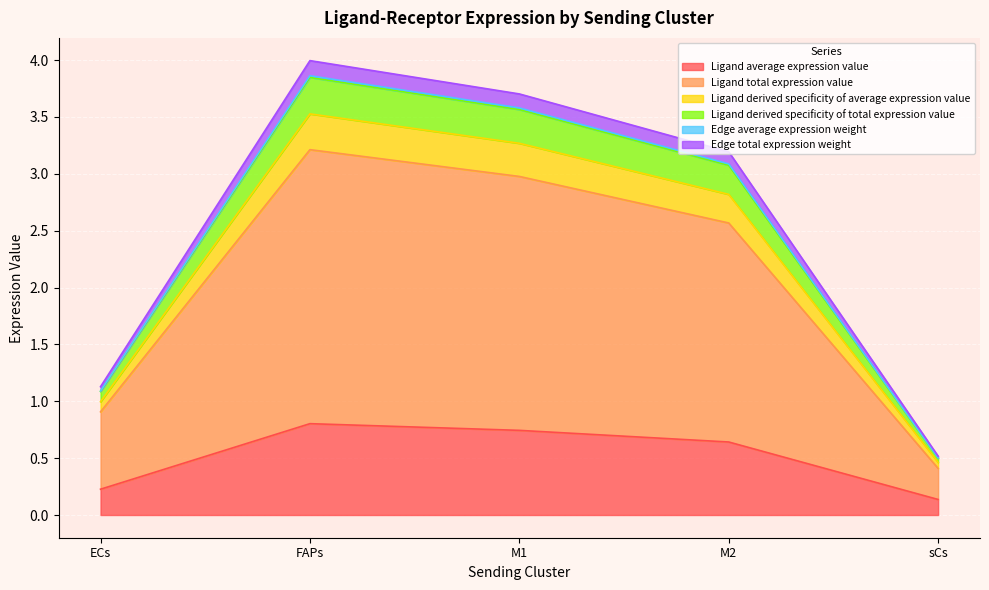

What are all the series names shown in the legend?

Ligand average expression value, Ligand total expression value, Ligand derived specificity of average expression value, Ligand derived specificity of total expression value, Edge average expression weight, Edge total expression weight